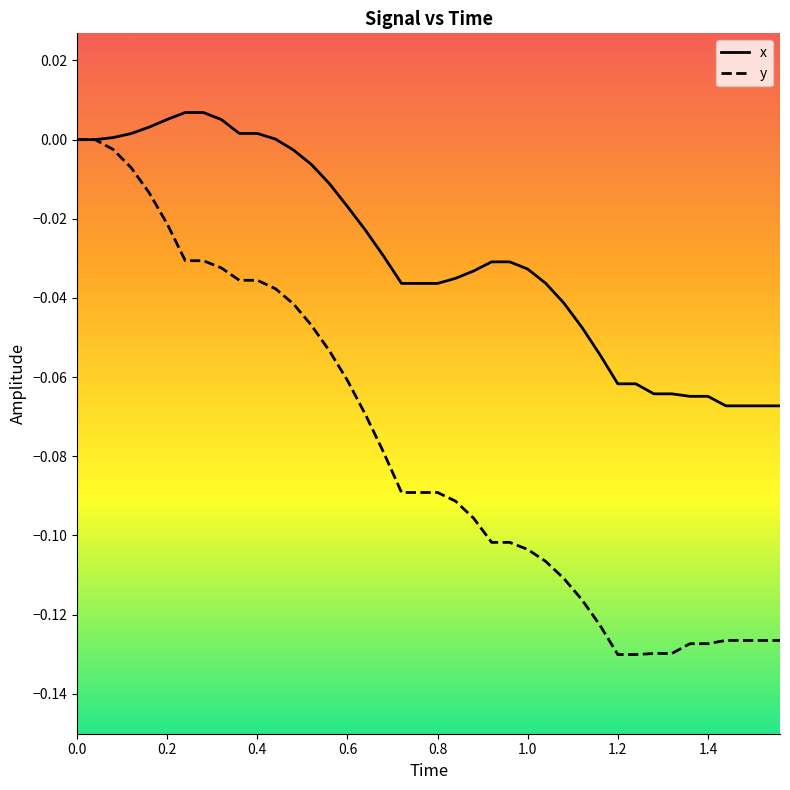

List the series in order of their overall mean, lowest first.

y, x